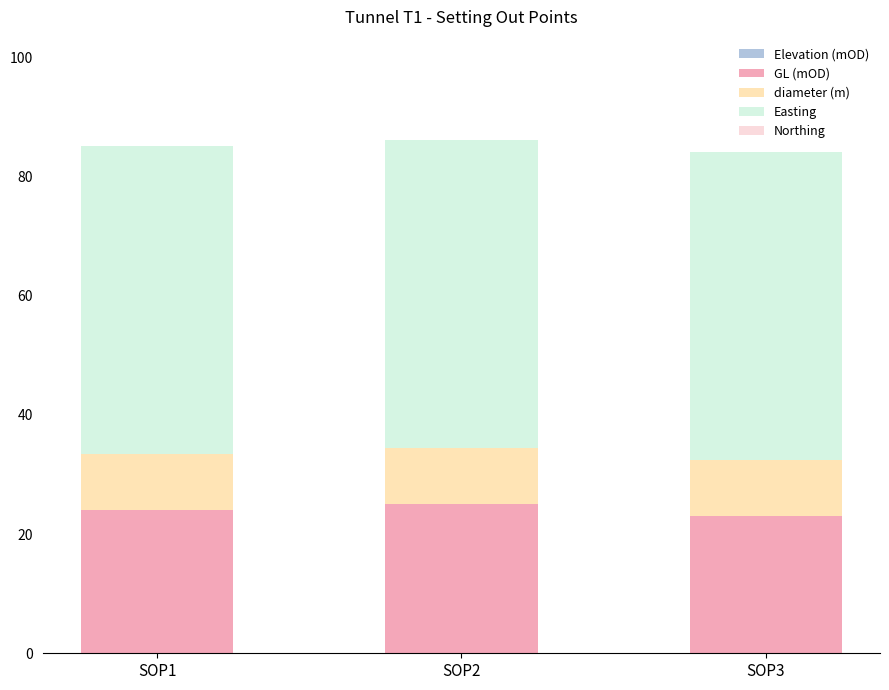

How many distinct data groups are displayed?

4